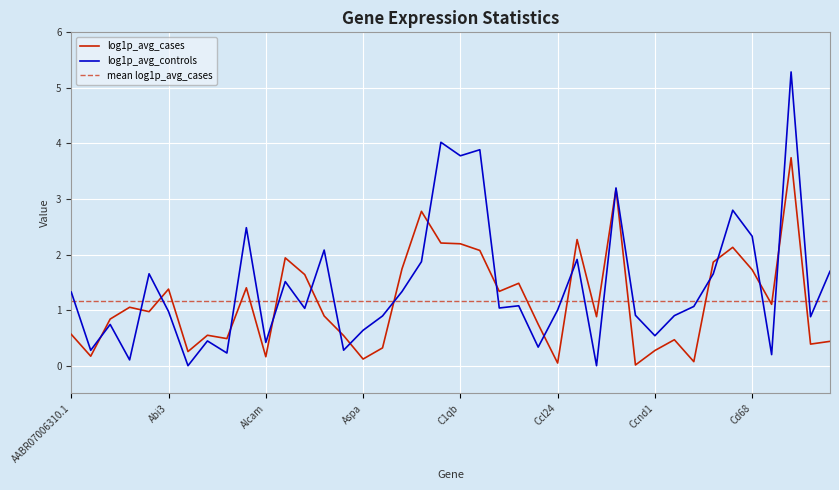

What is the maximum value for log1p_avg_controls?

5.3